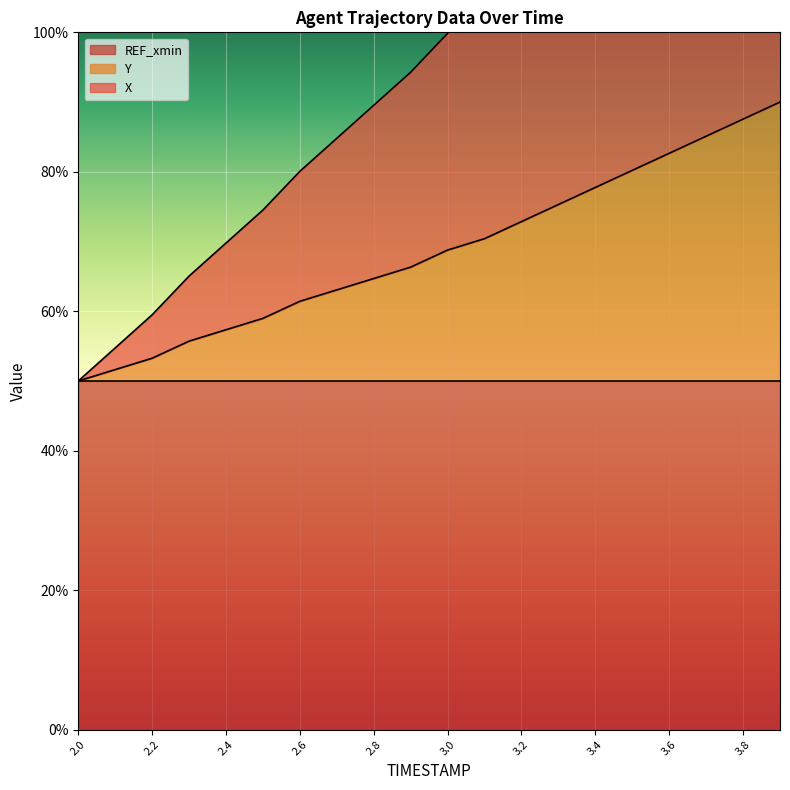

What is the minimum value shown in the chart?

50.0